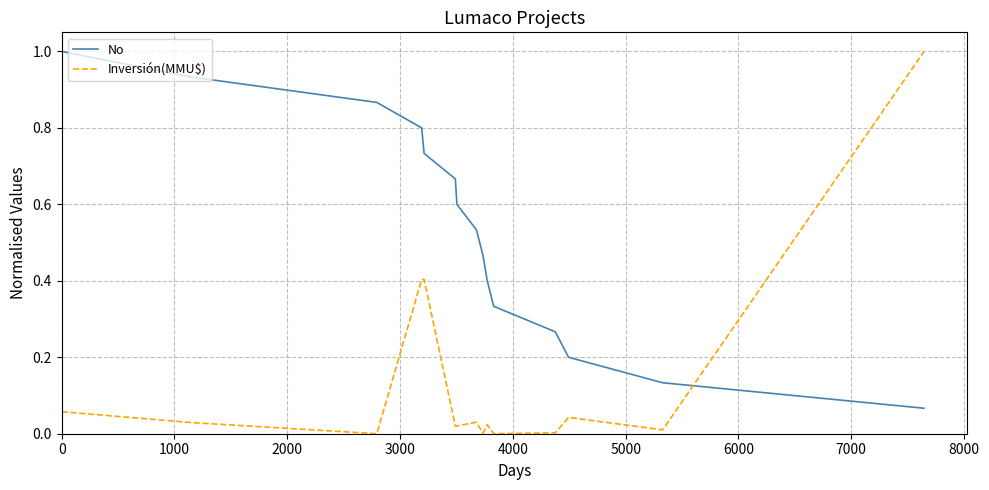

Which series has the widest spread of values?

Inversión(MMU$)